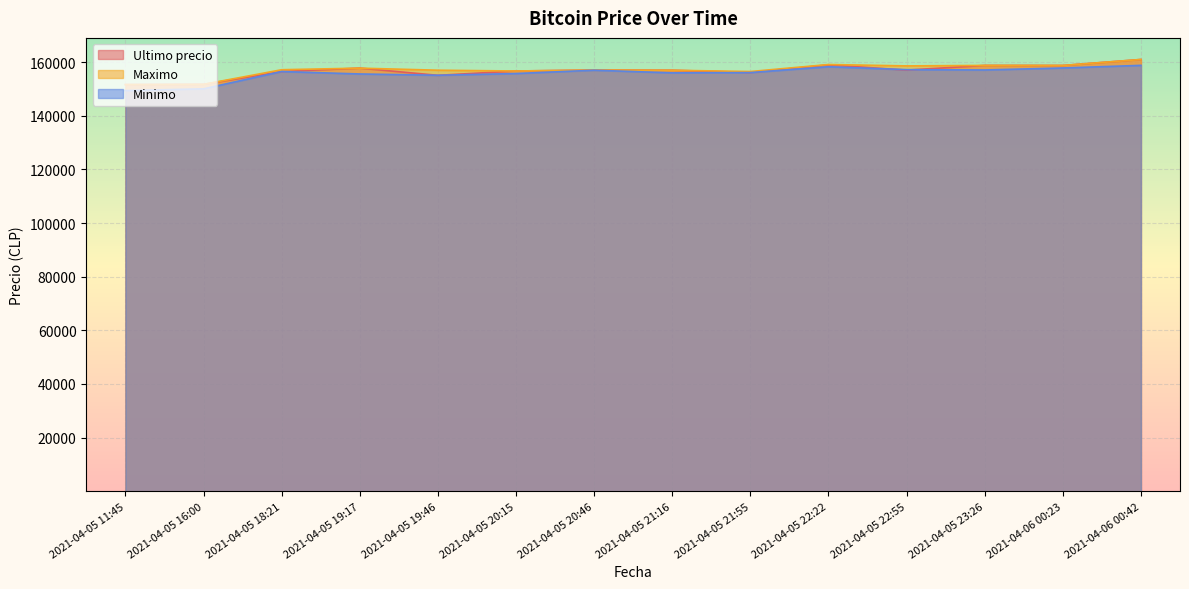

At which label does Minimo reach its minimum?

2021-04-05 11:45